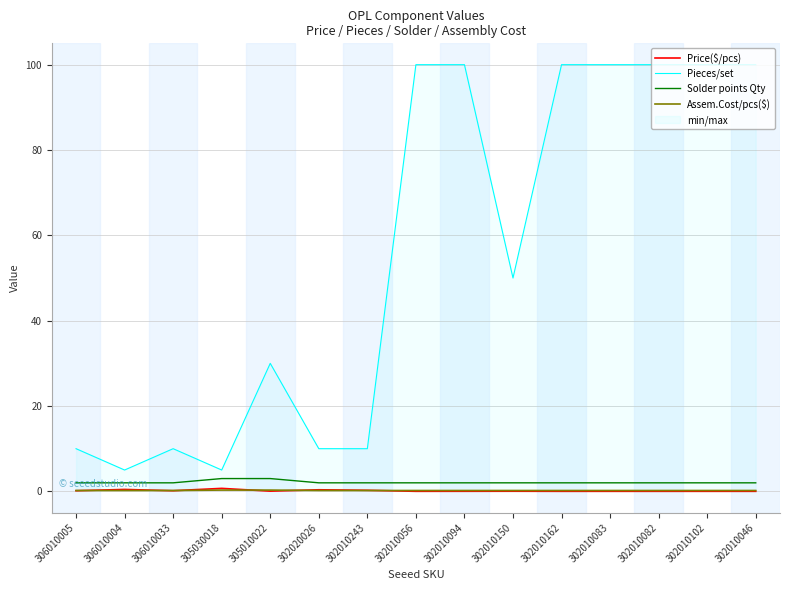

The Solder points Qty series shows 2.0 at 302010083. True or false?

True